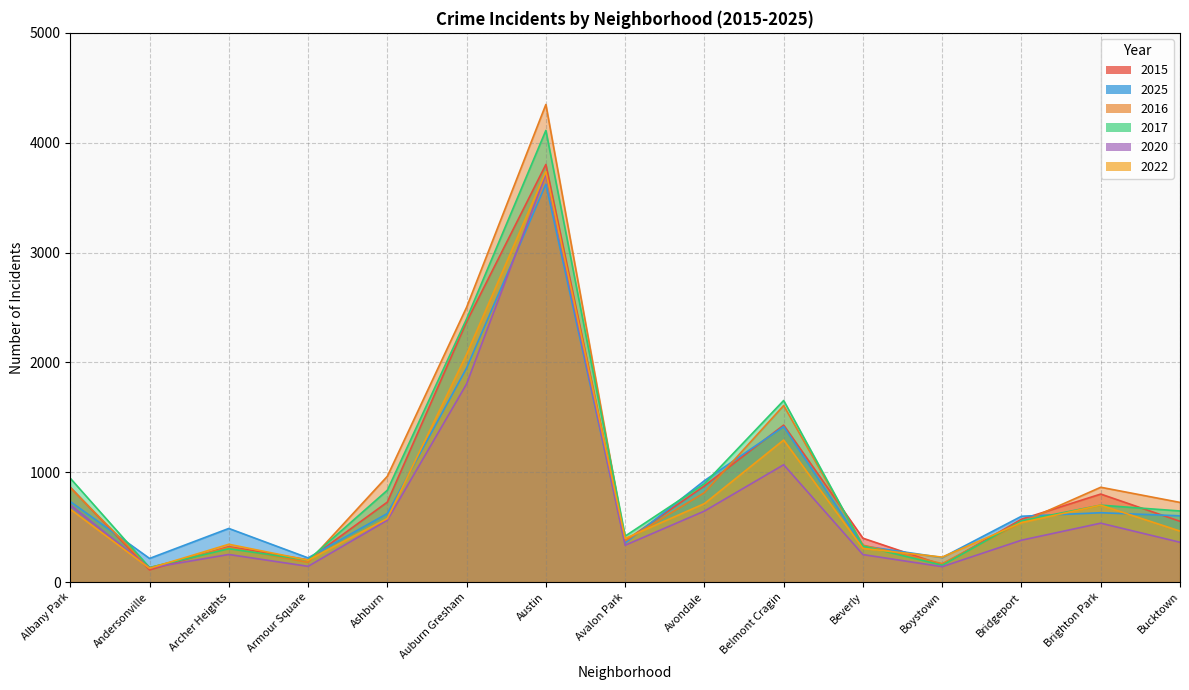

Which category has the highest value across all series?

Austin